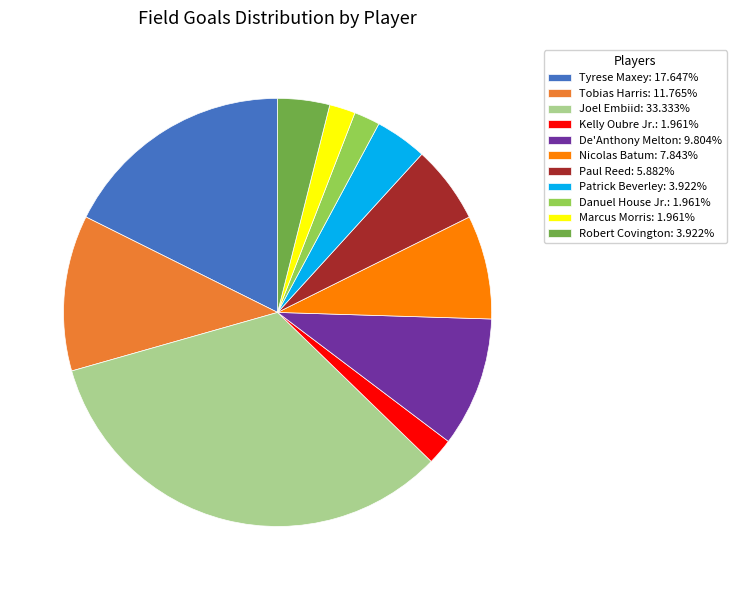

Approximately how many times larger is the value at Marcus Morris: 1.961% compared to Nicolas Batum: 7.843%?

0.3